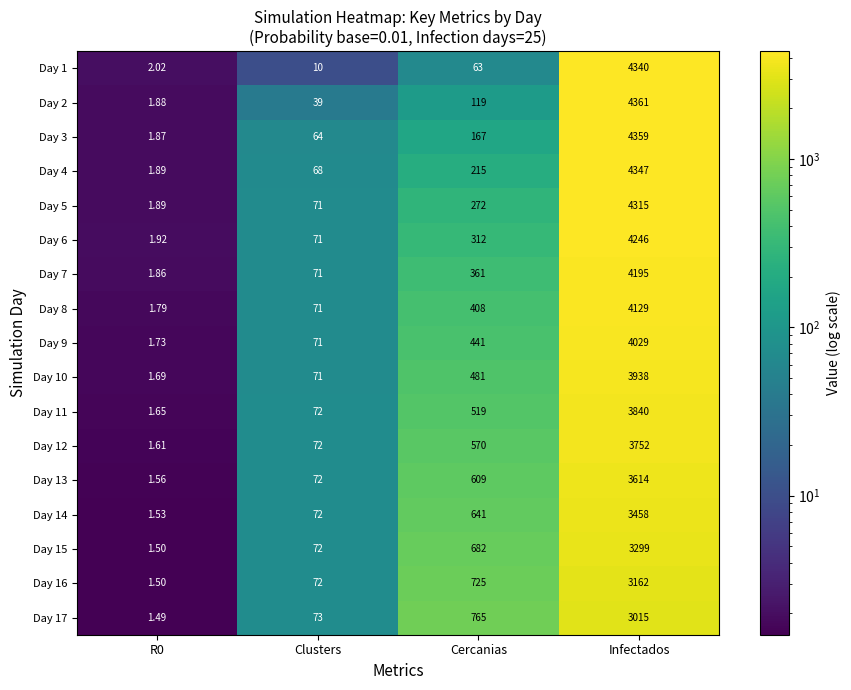

Which category has the highest value across all series?

Infectados